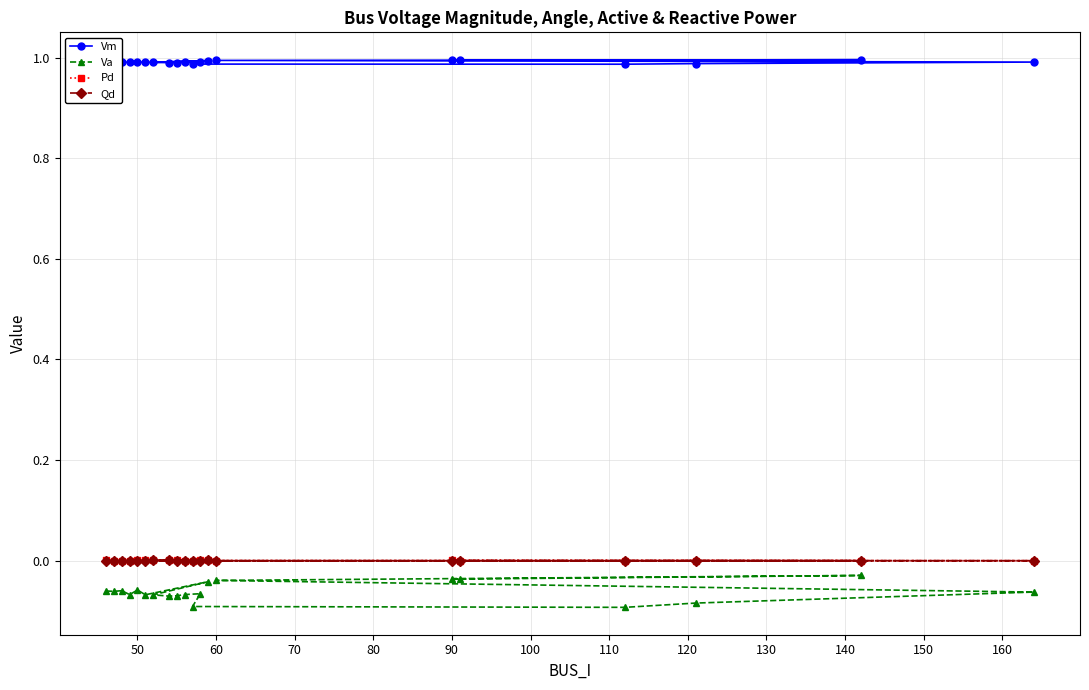

Which series has the largest total across all categories?

Vm